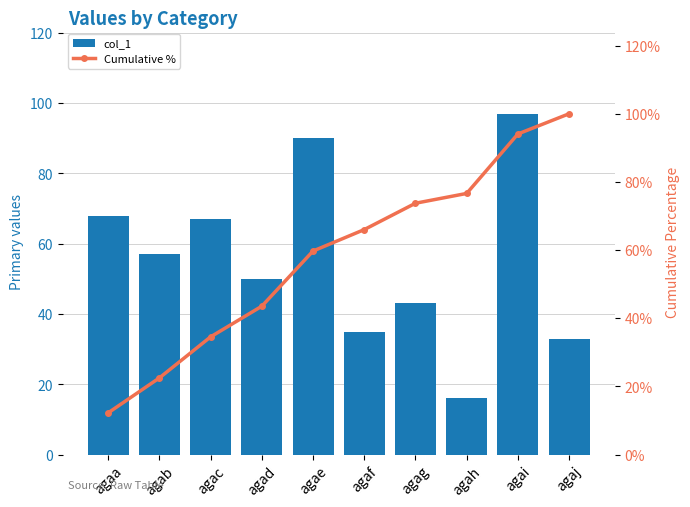

Which series has the largest range (max minus min)?

Cumulative %